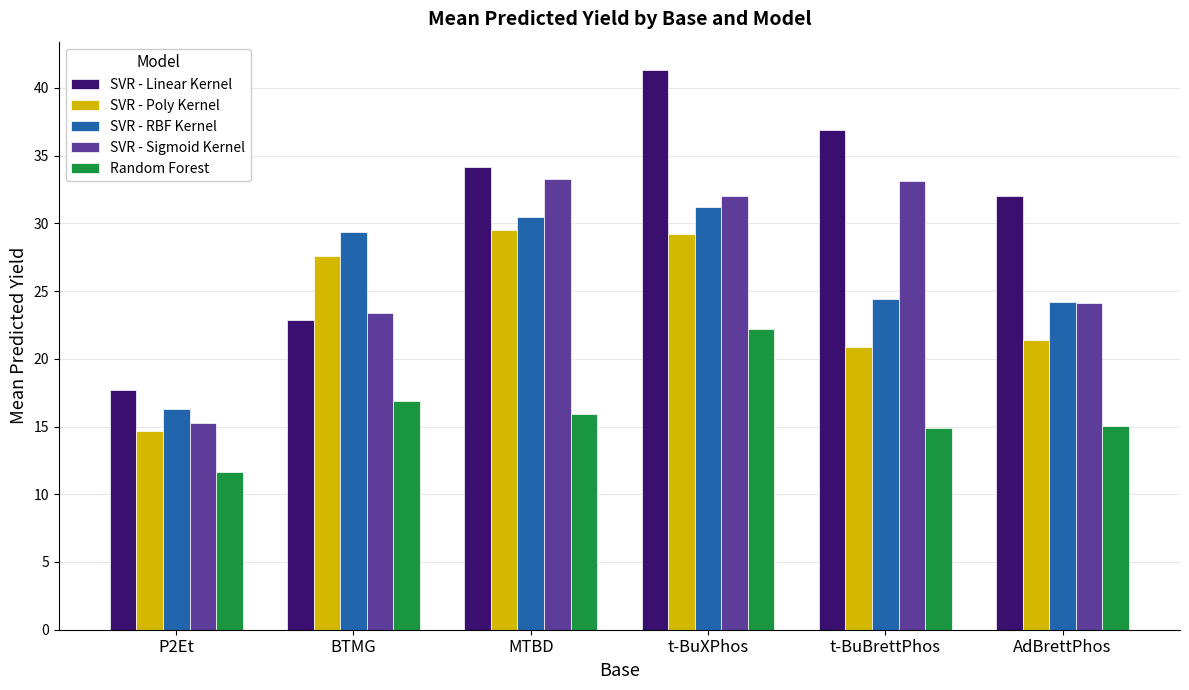

At which label does SVR - Linear Kernel first exceed 34?

MTBD